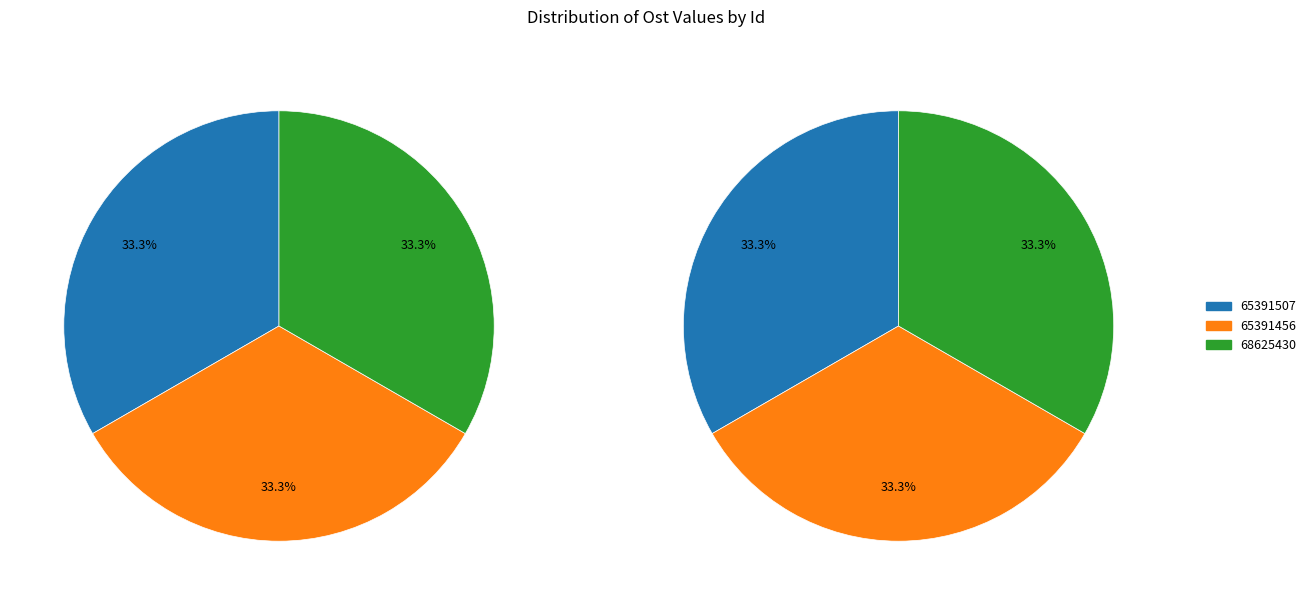

Is it true that 68625430 is 24% of the pie?

False